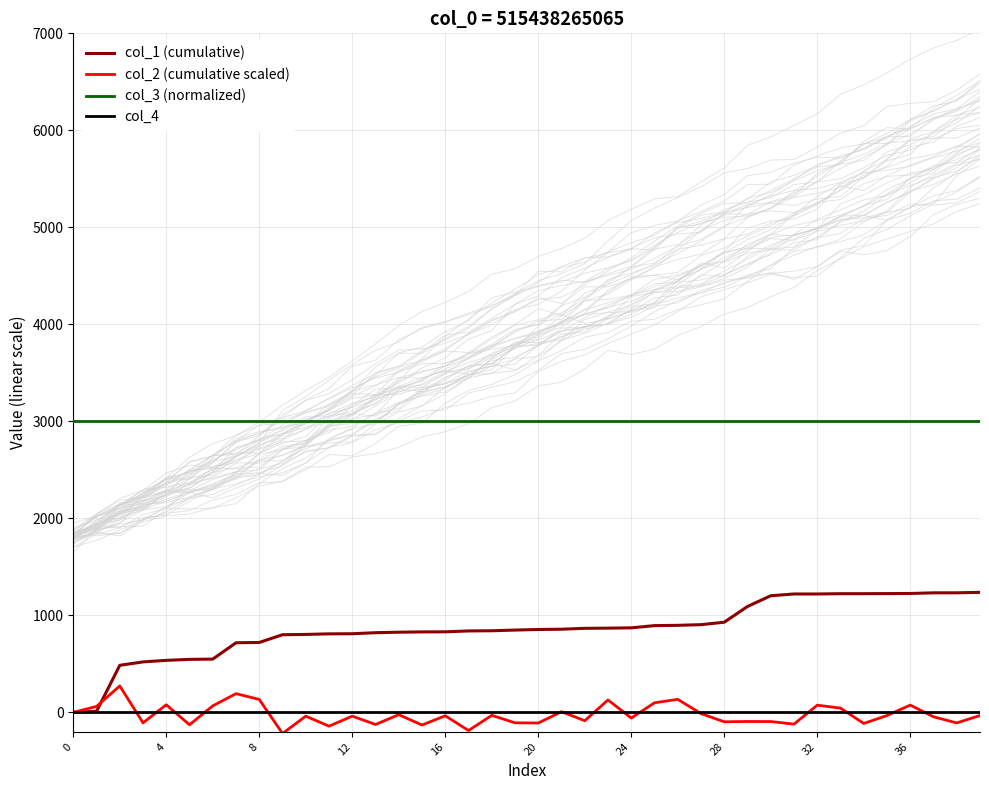

What are all the series names shown in the legend?

col_1 (cumulative), col_2 (cumulative scaled), col_3 (normalized), col_4